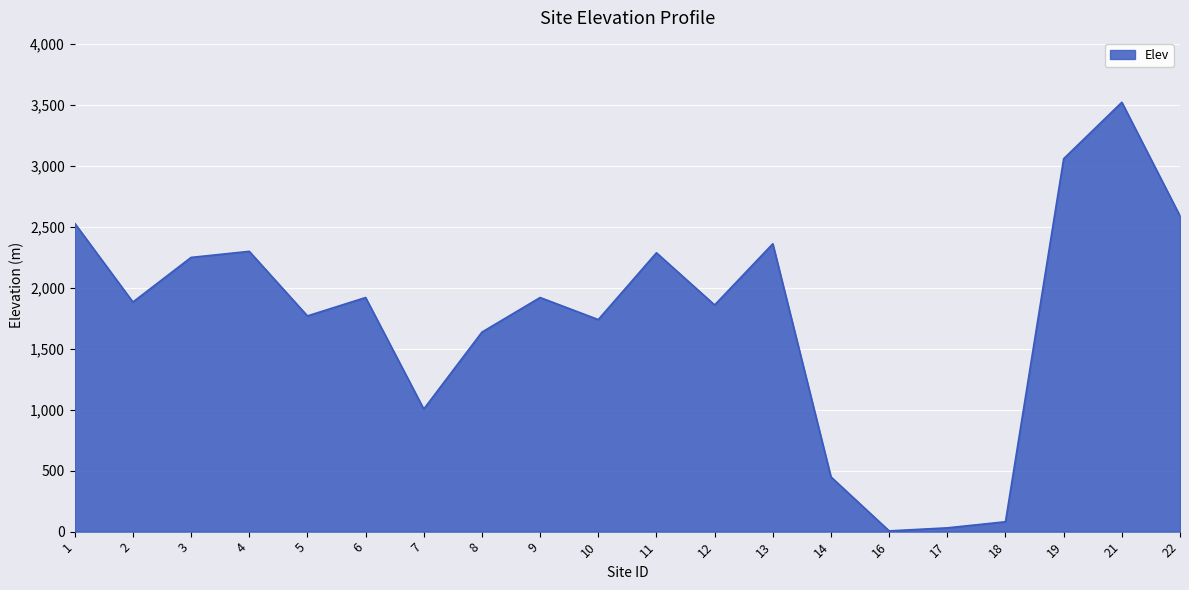

What is the difference between the values at 10 and 16?

1734